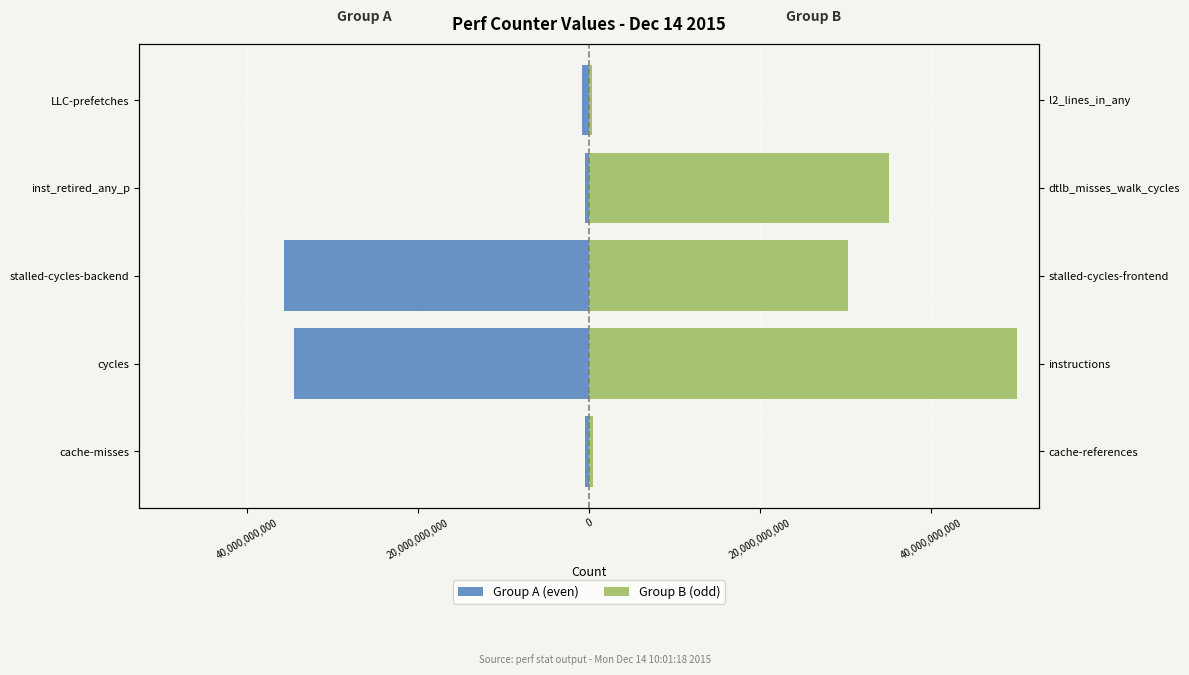

List the series in order of their overall mean, highest first.

Group B (odd), Group A (even)